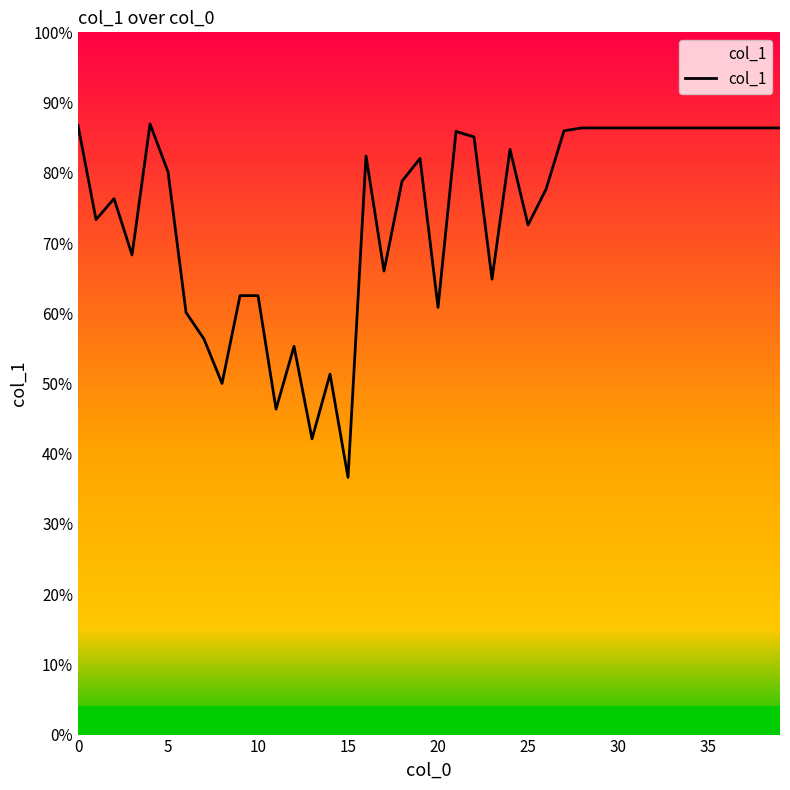

Count the number of values greater than 7486.

19